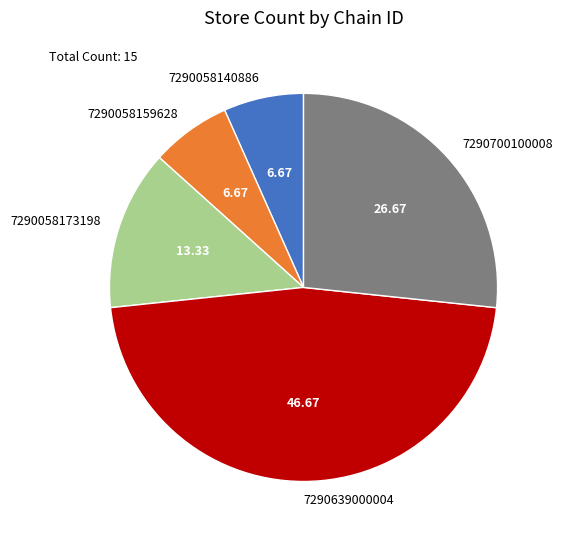

Which has a higher value, 7290058159628 or 7290700100008?

7290700100008